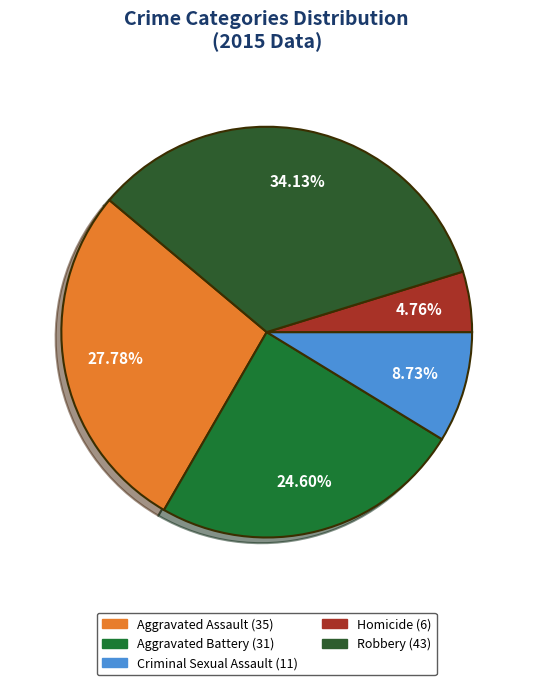

Rank the categories by value from lowest to highest.

Homicide, Criminal Sexual Assault, Aggravated Battery, Aggravated Assault, Robbery